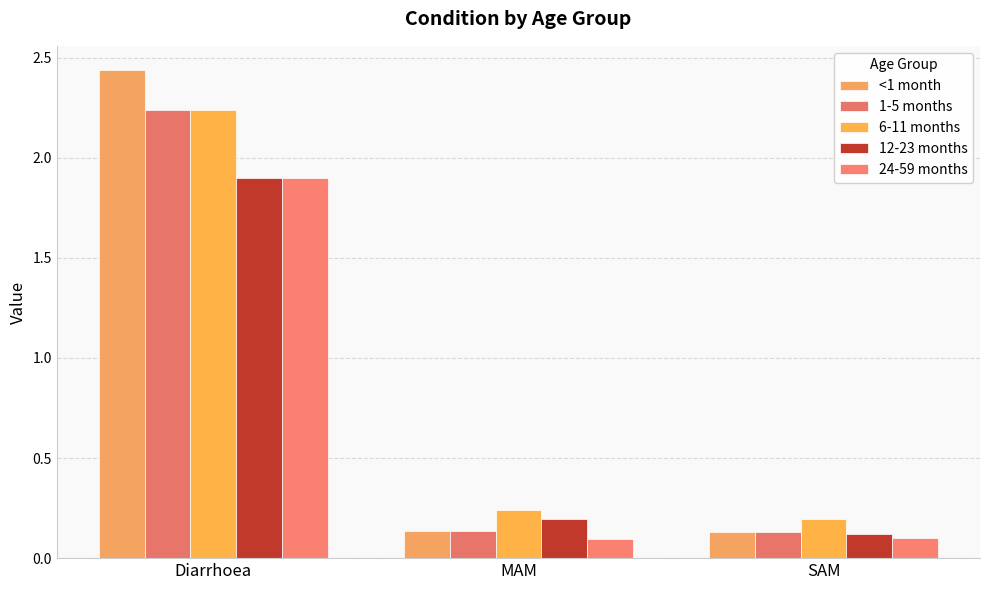

What is the sum of all 6-11 months values?

2.7